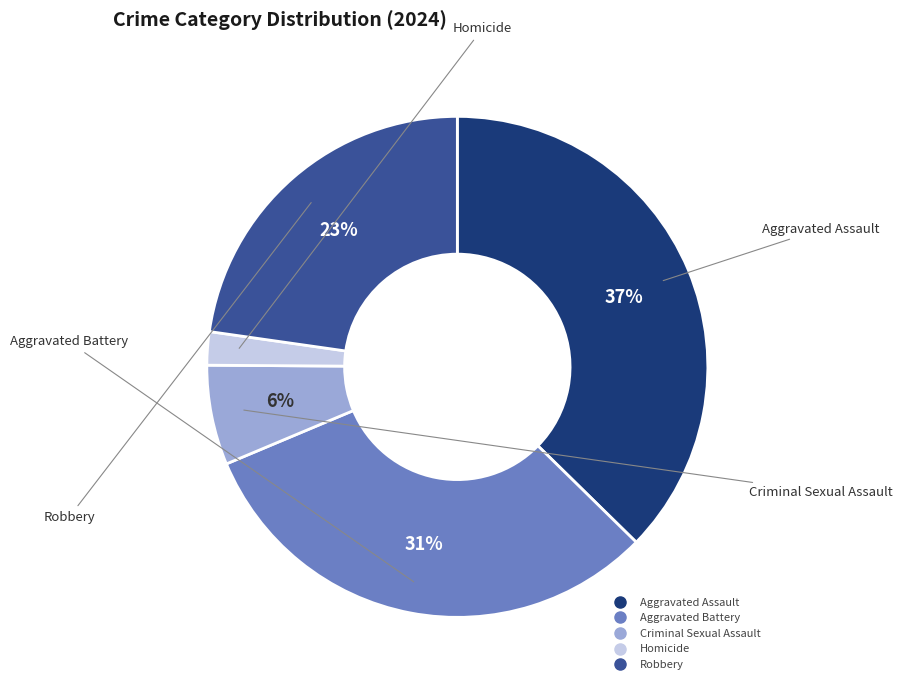

Is the sum of Homicide and Aggravated Battery greater than half?

No